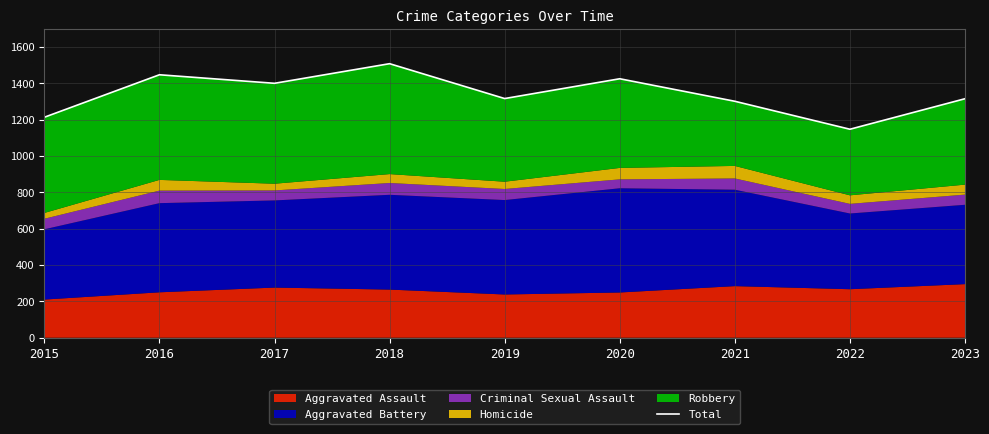

At which category does the chart reach its minimum across all series?

2022